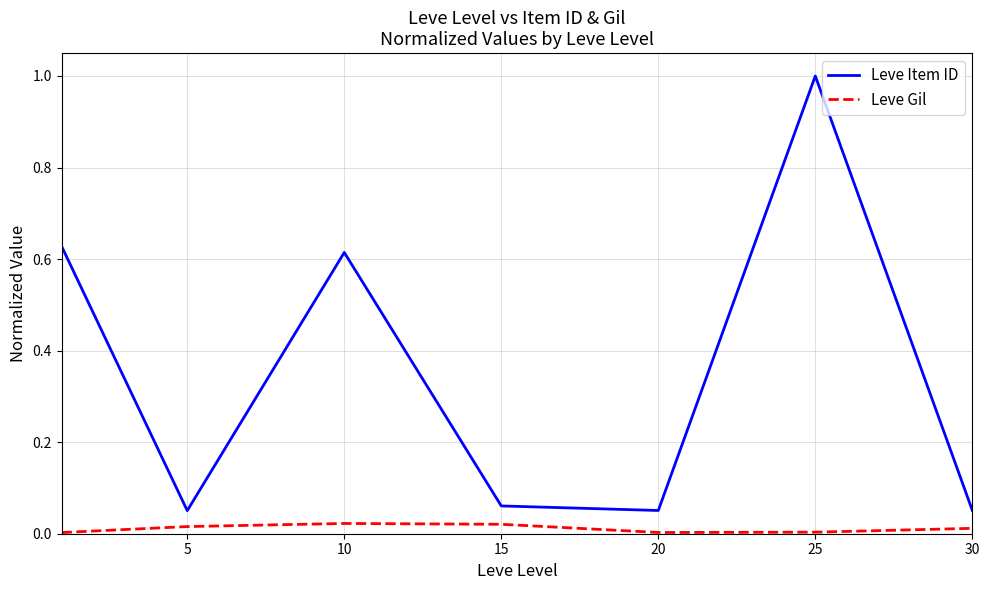

In Leve Item ID, how many points are lower than both neighbors (excluding endpoints)?

2